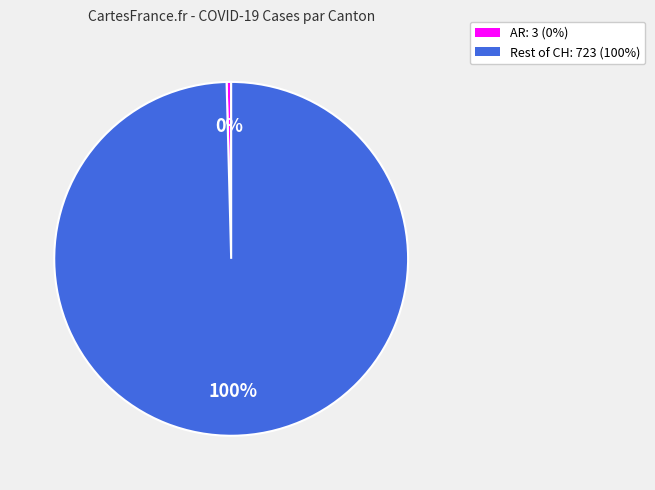

Do Rest of CH: 723 (100%) and AR: 3 (0%) together represent more than half of the pie?

Yes